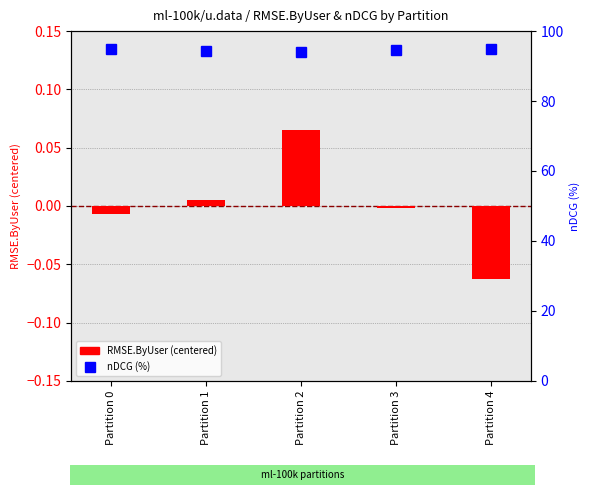

What is the difference between the nDCG (%) values at Partition 1 and Partition 0?

0.5